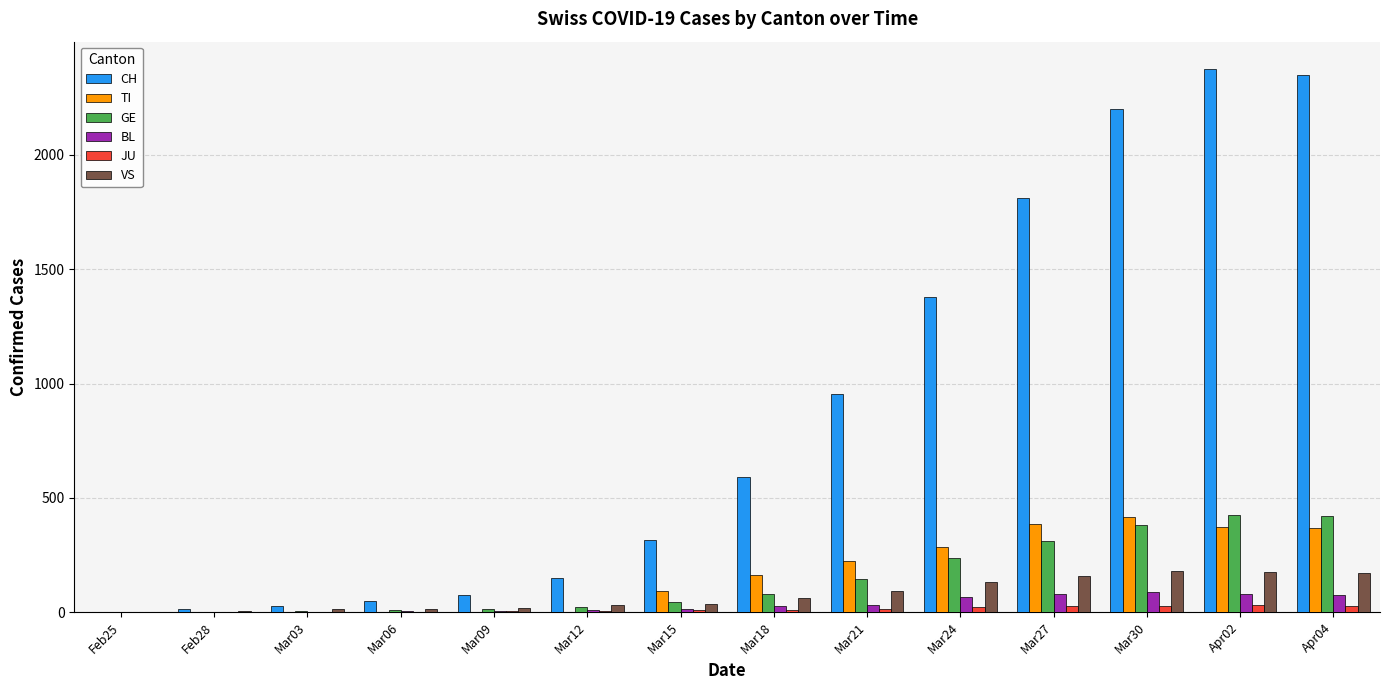

What is the highest value of the VS series?

179